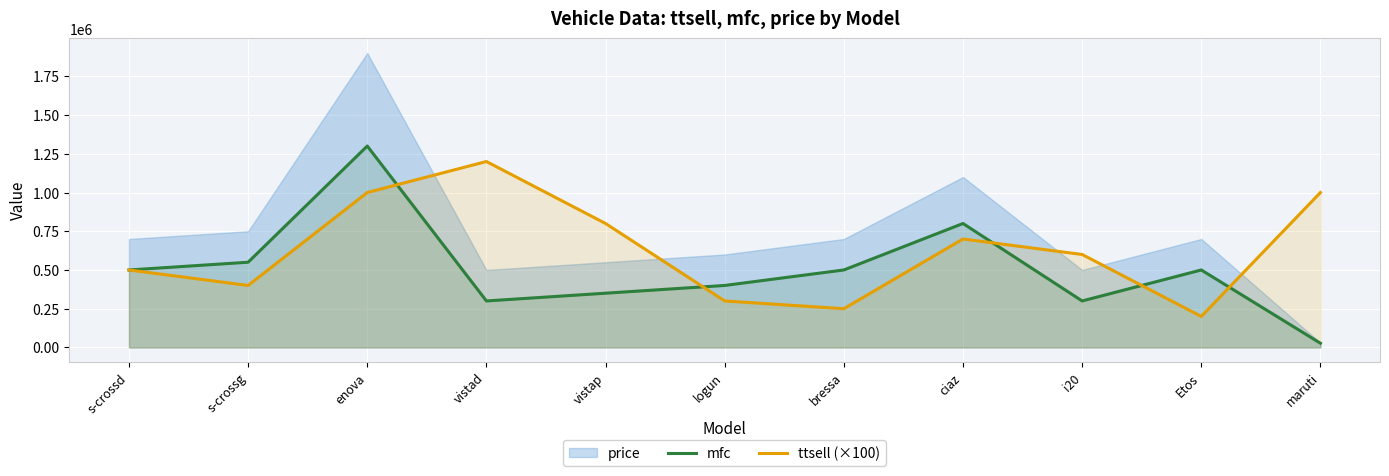

Rank the categories by ttsell (×100) value from highest to lowest.

vistad, enova, maruti, vistap, ciaz, i20, s-crossd, s-crossg, logun, bressa, Etos